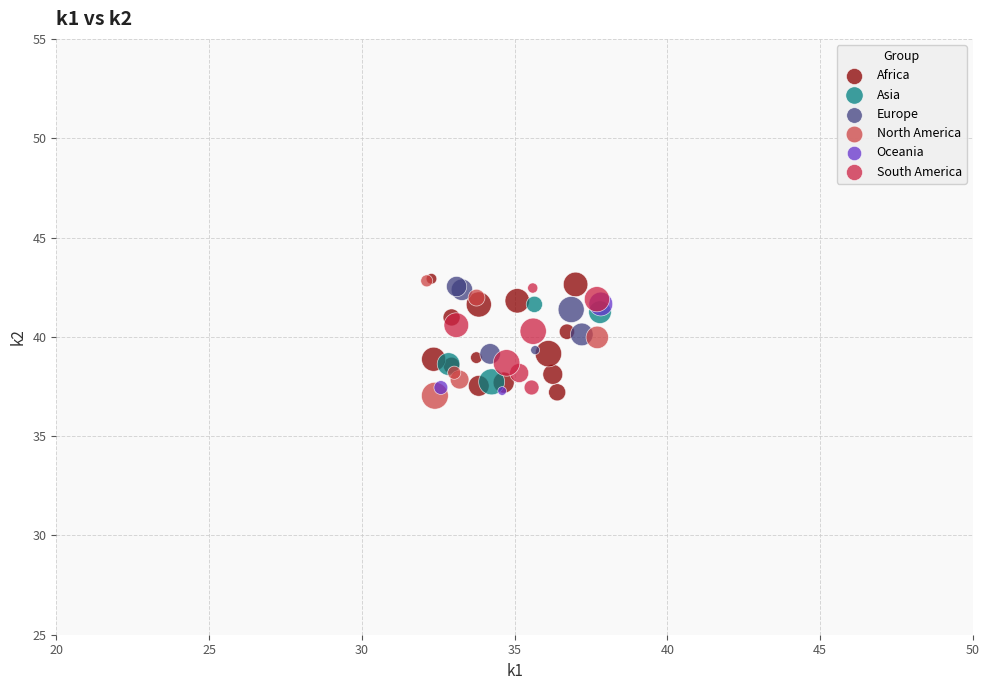

What are all the series names shown in the legend?

Africa, Asia, Europe, North America, Oceania, South America